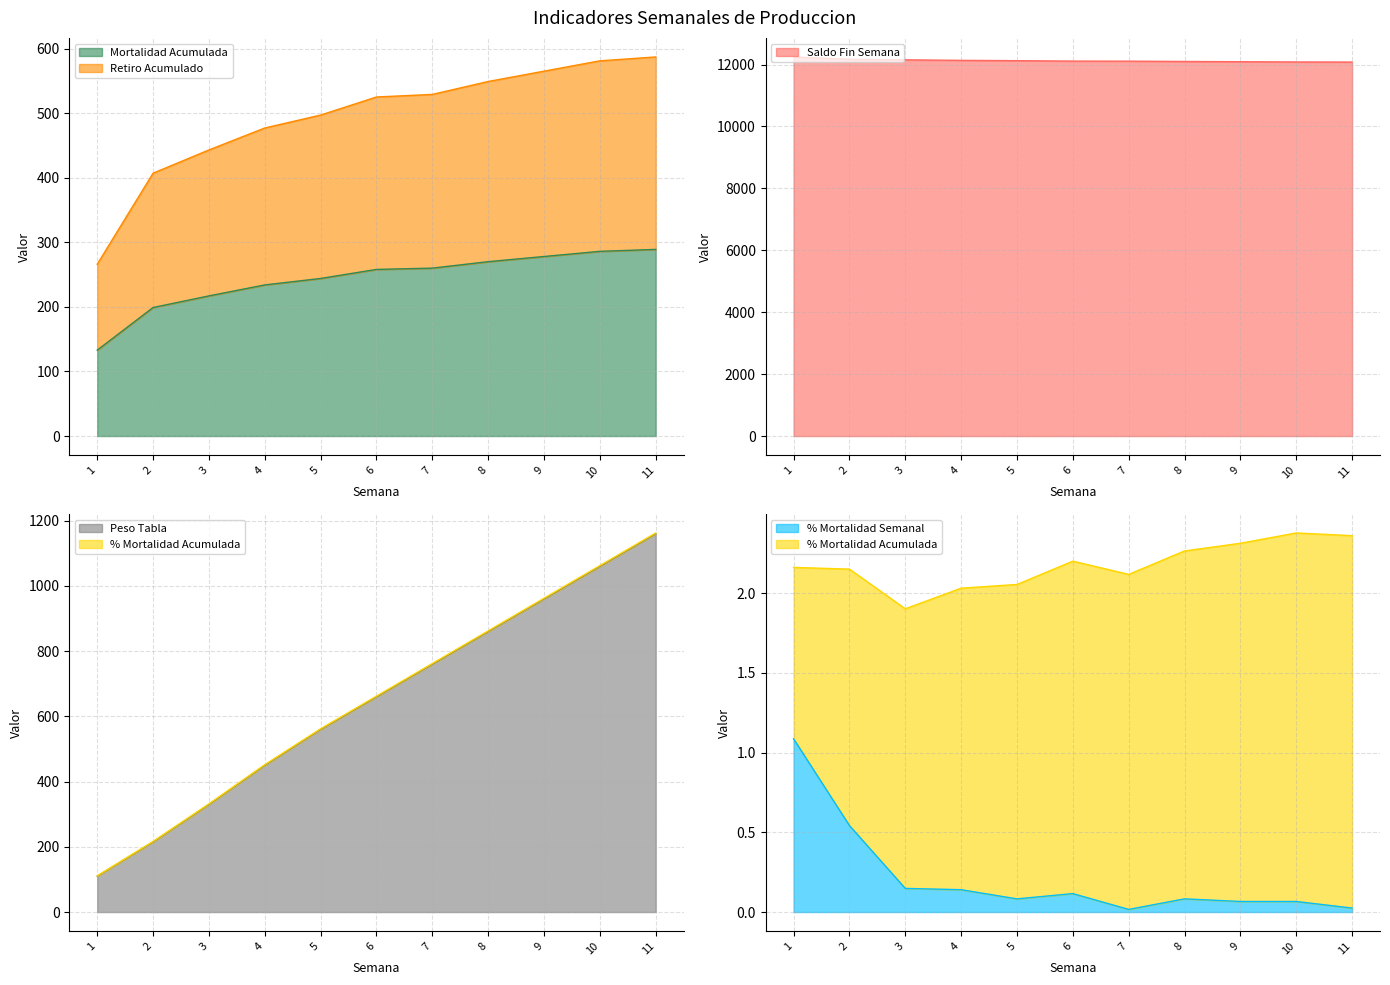

At how many categories does at least one series exceed 6355?

11